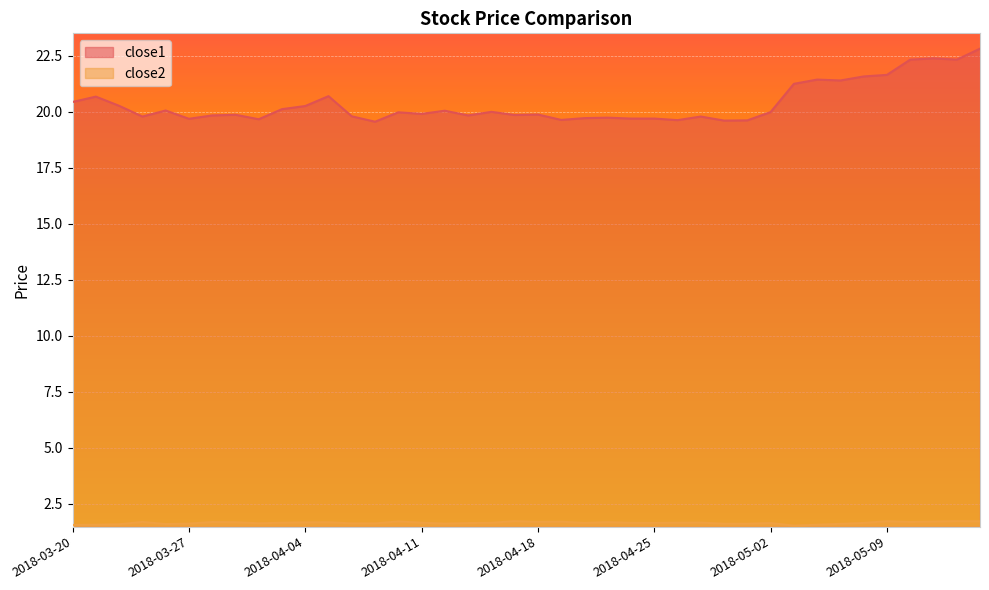

What is the sum of all close2 values?

65.9